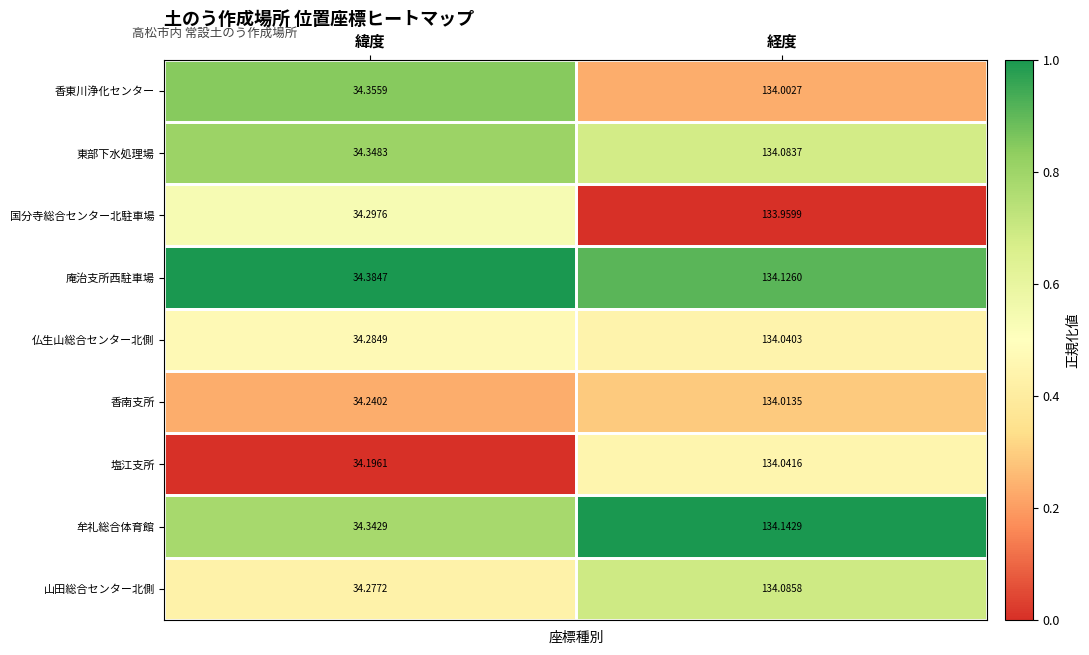

Which series has the largest total across all categories?

庵治支所西駐車場